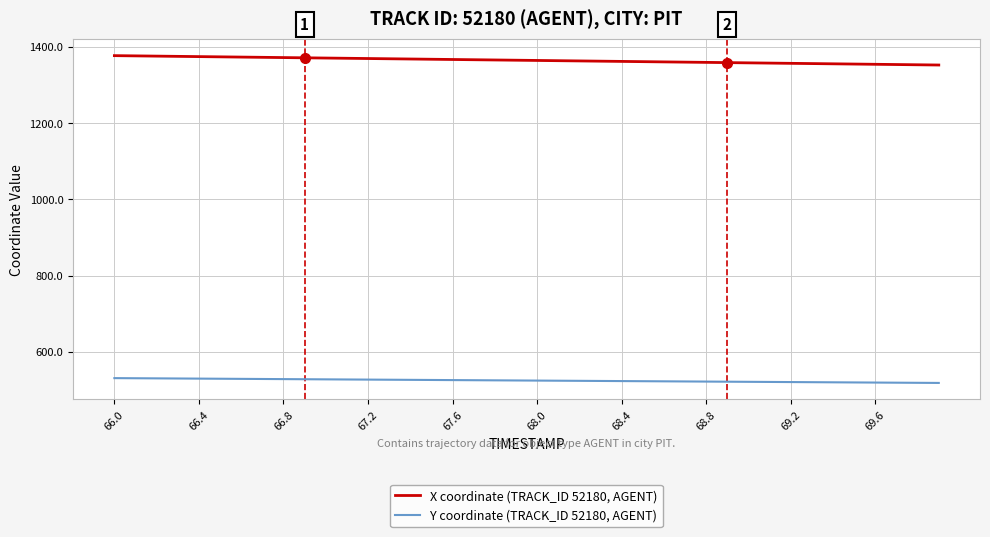

What is the lowest value of the X coordinate (TRACK_ID 52180, AGENT) series?

1352.5